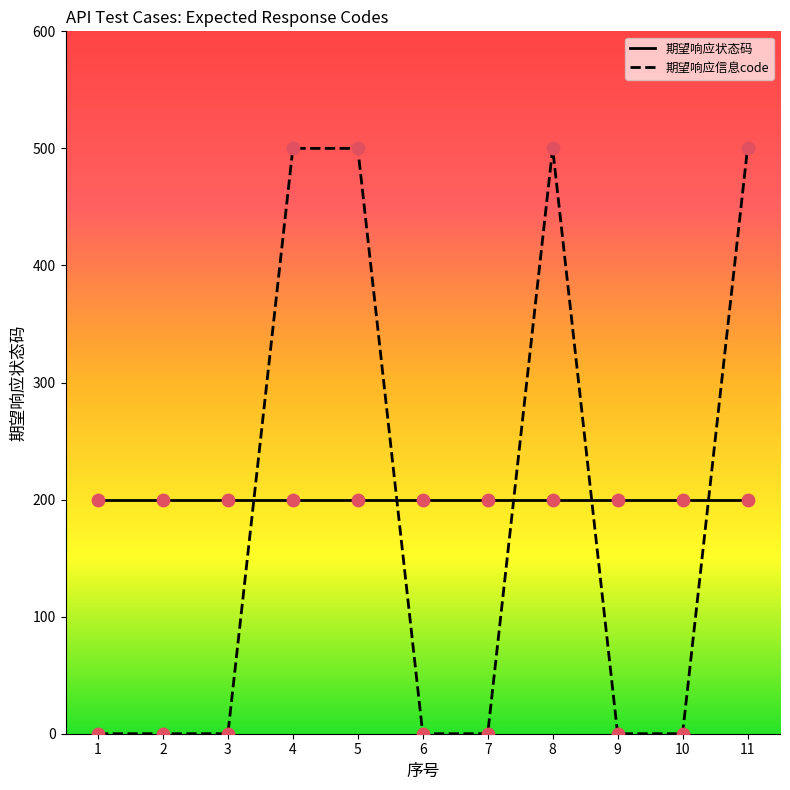

At which category is the sum across all series the highest?

4